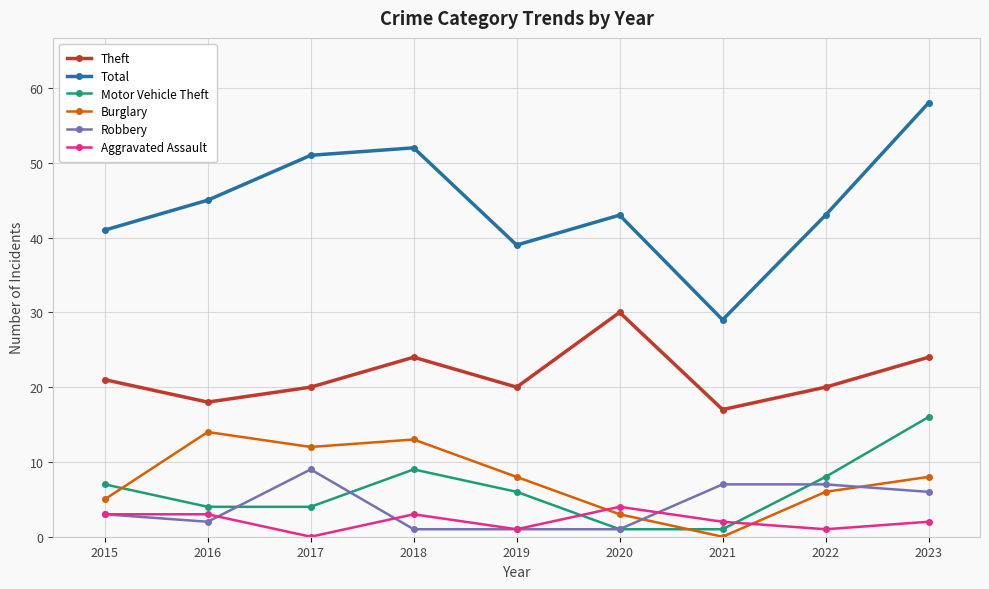

At how many categories does at least one series exceed 23?

9